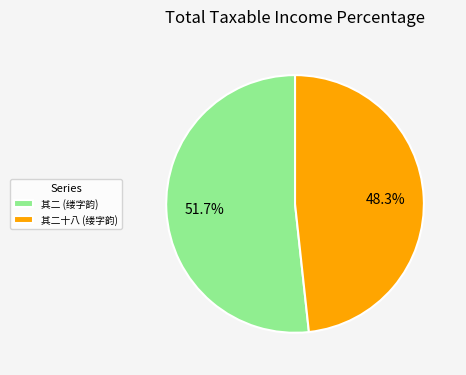

Between 其二十八 (缕字韵) and 其二 (缕字韵), which is larger?

其二 (缕字韵)